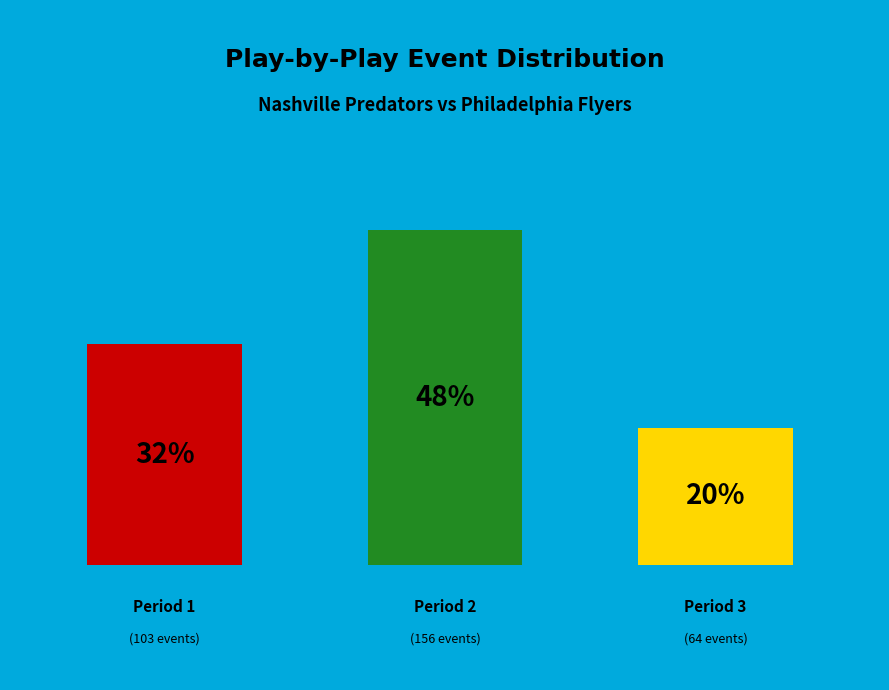

Rank the categories by value from lowest to highest.

Period 3, Period 1, Period 2